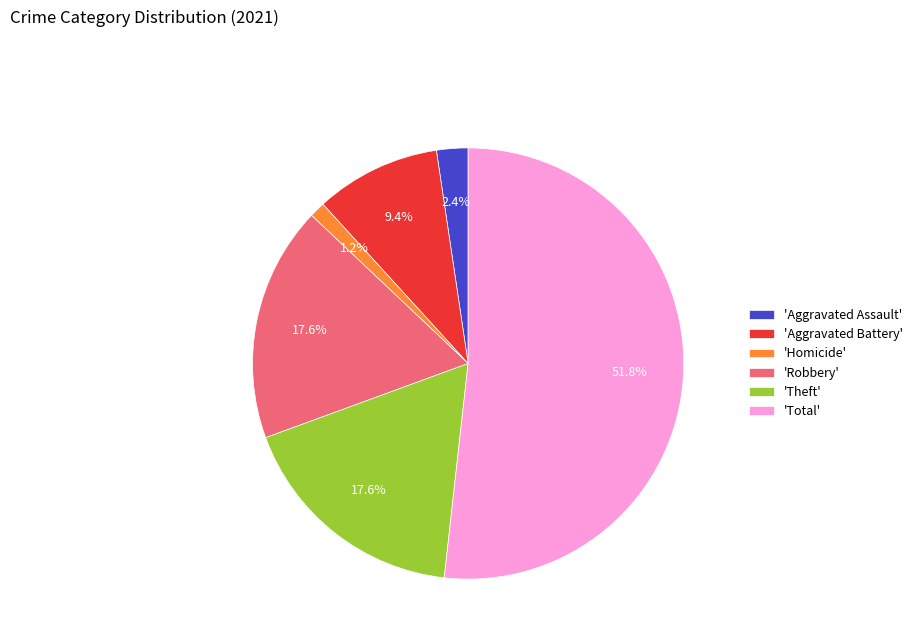

Combined, do 'Aggravated Battery' and 'Aggravated Assault' account for over 50%?

No